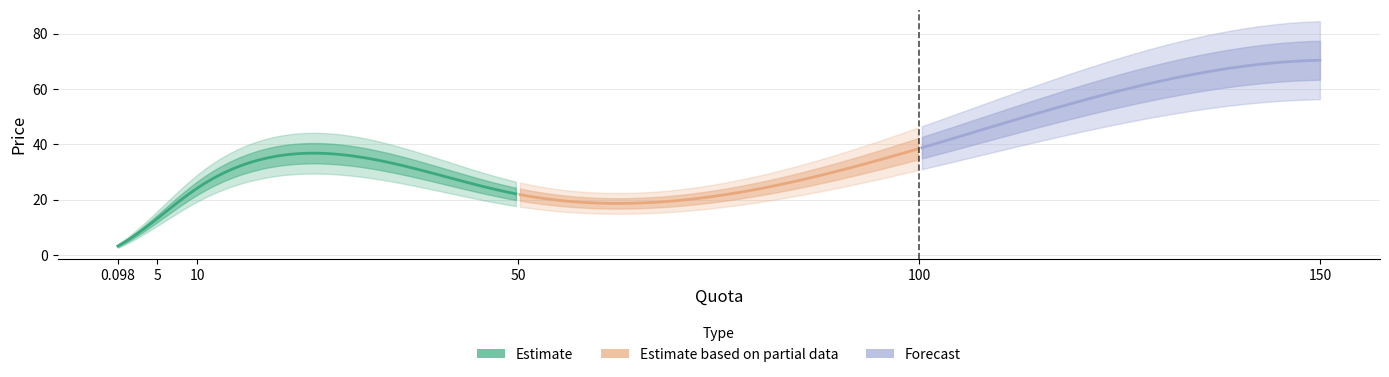

Does the chart display data point markers on the line(s)?

No